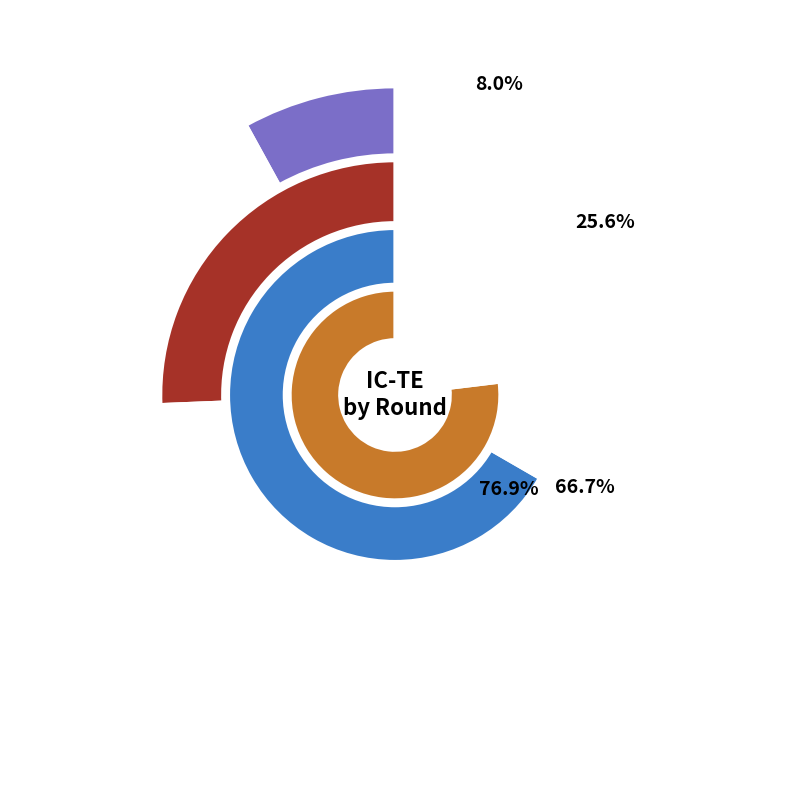

Is there any slice that represents more than half of the pie?

No